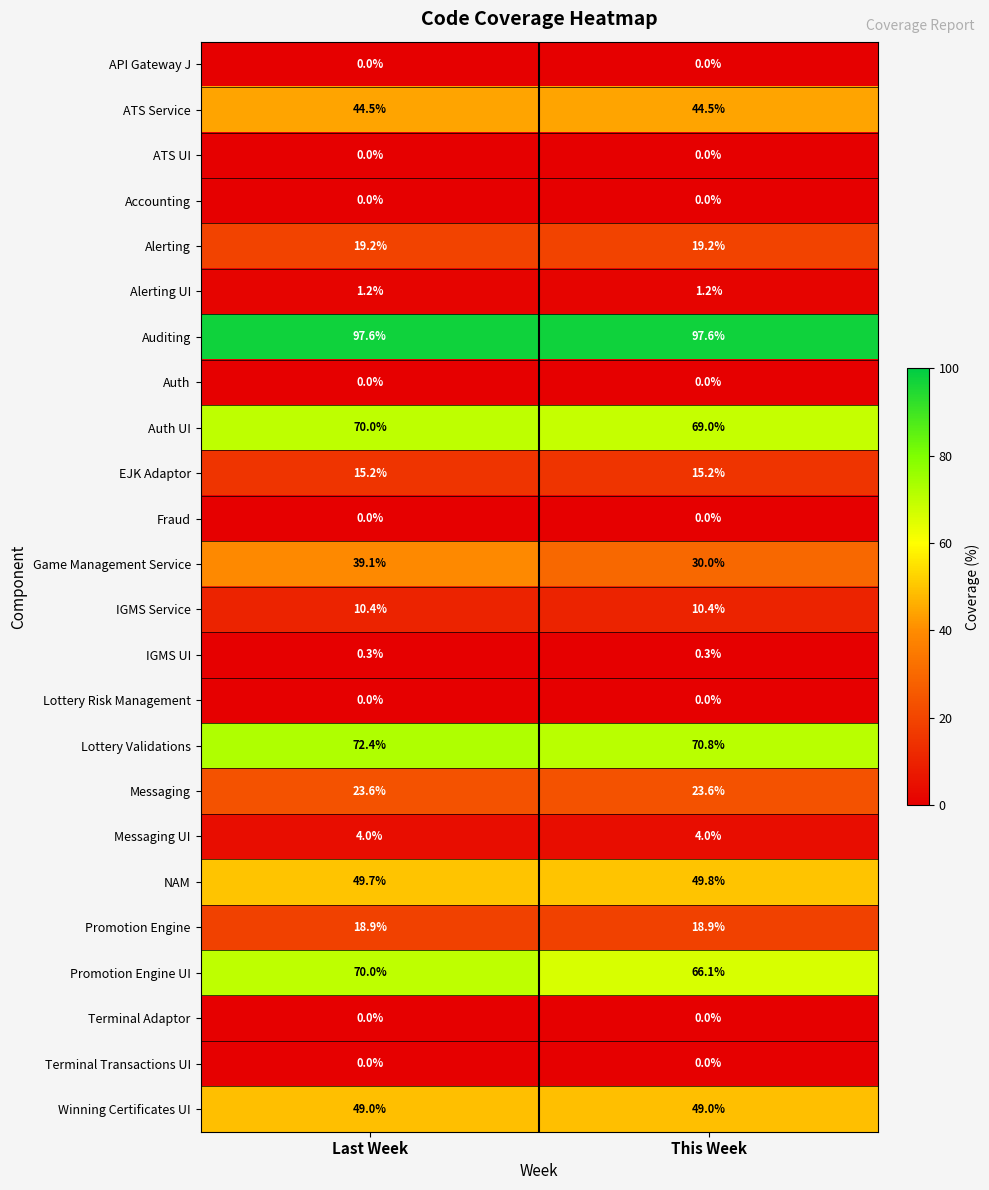

Where is Promotion Engine UI nearest to the value 68?

This Week